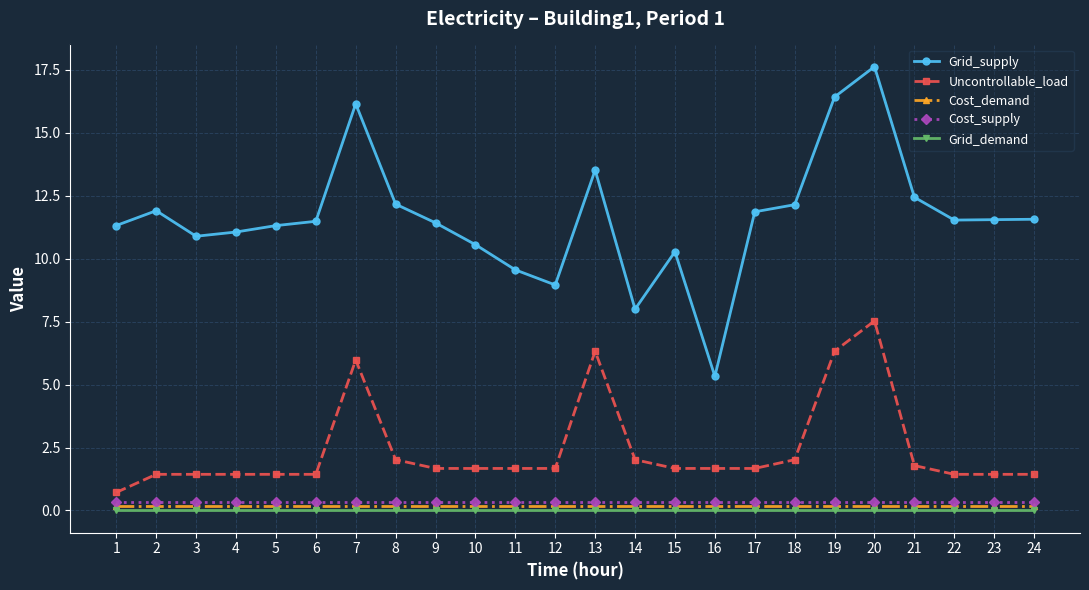

The value of Uncontrollable_load at 24 is 1.4. True or false?

True